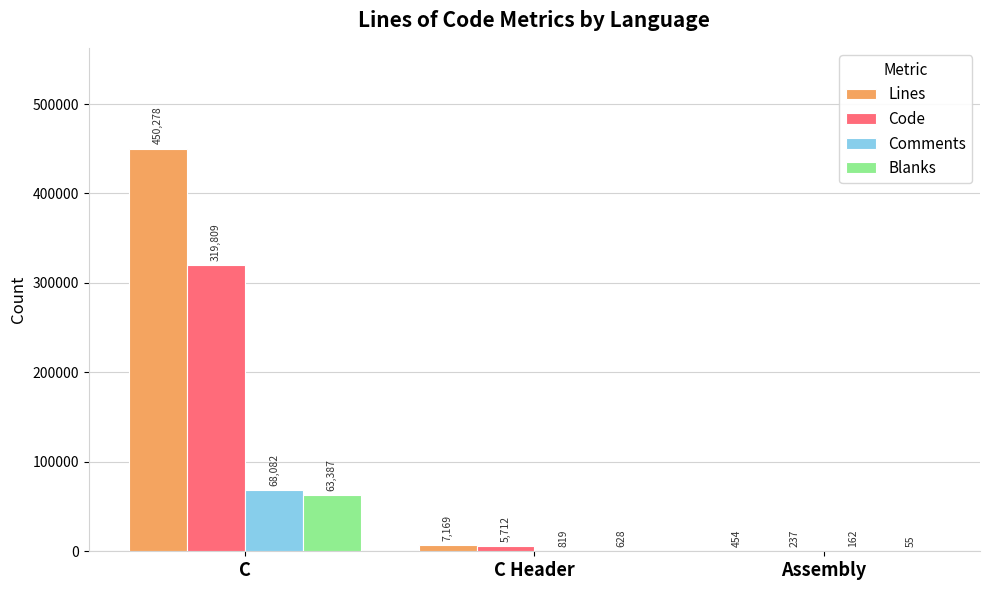

True or false: Comments has a value of 162 at Assembly.

True